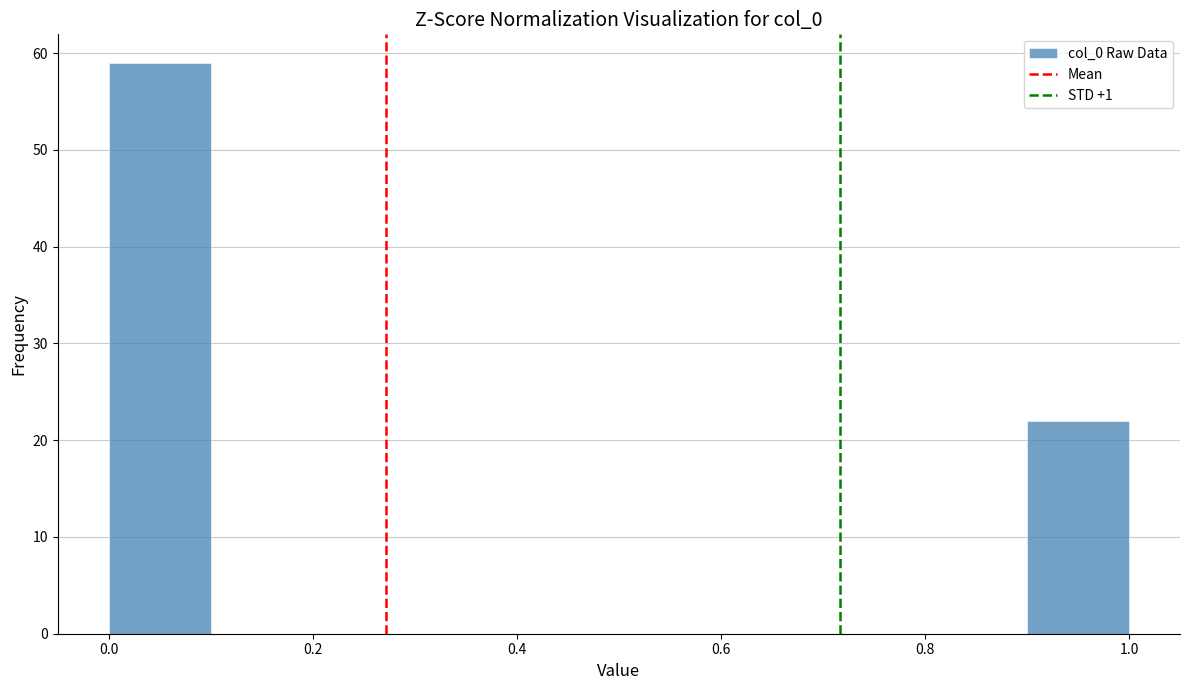

What is the height of the bar covering 0.9 to 1.0 on the x-axis? The values are not printed on the chart, so give them approximately, as read against the axis.

22